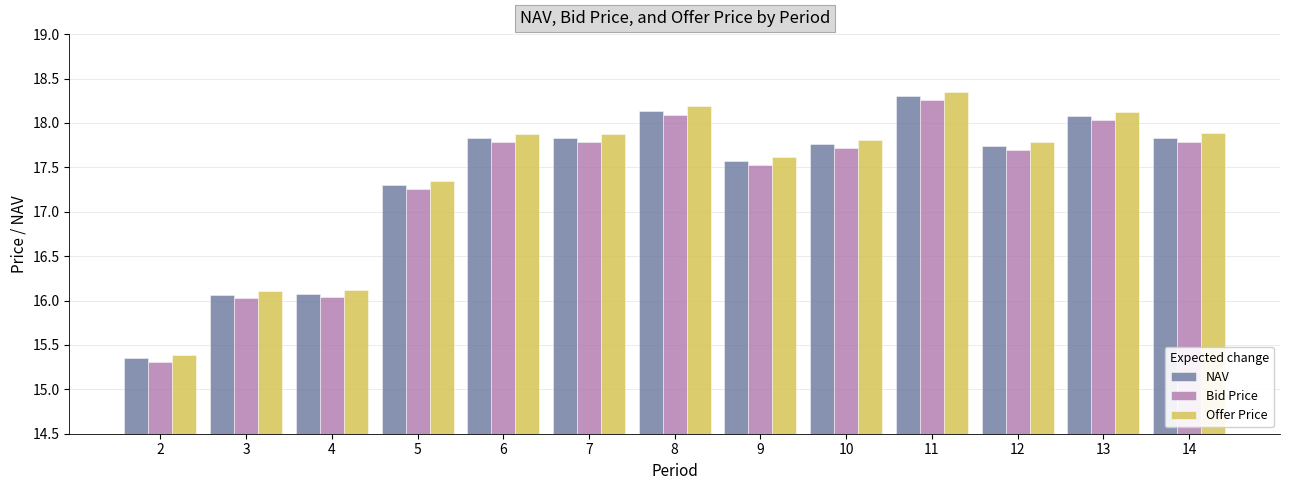

What is the value of the Offer Price bar at the 11th from the left?

17.8